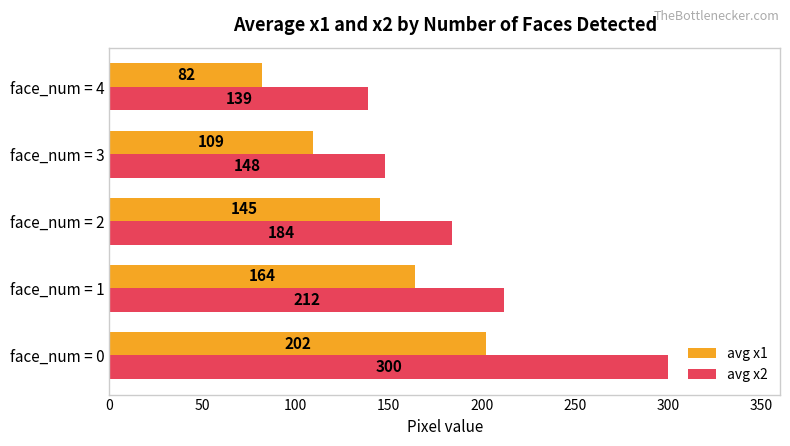

Which series has the largest total across all categories?

avg x2